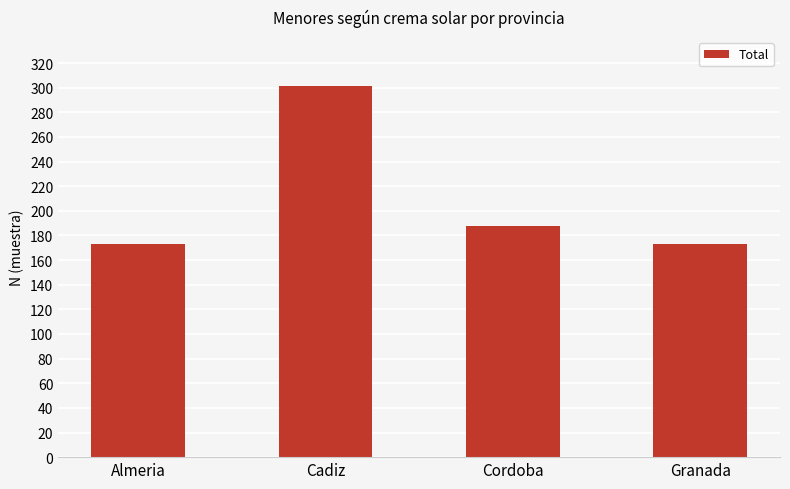

How many data points are less than 188?

2